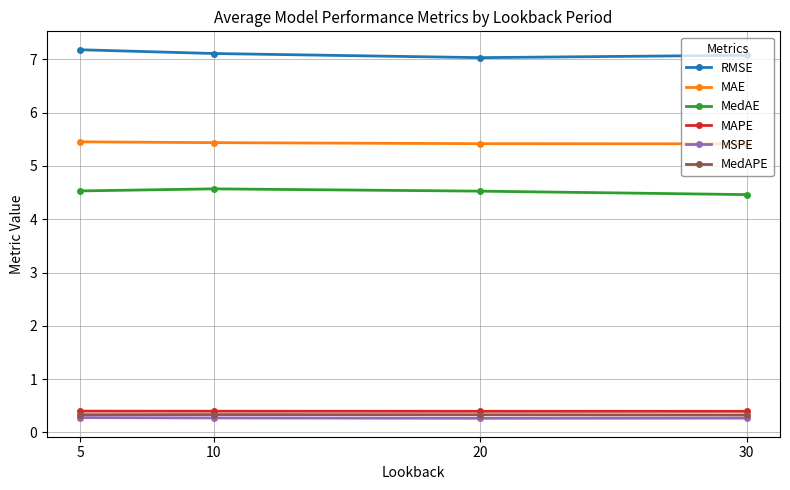

Count the MAPE values in the range 0 to 1.

4